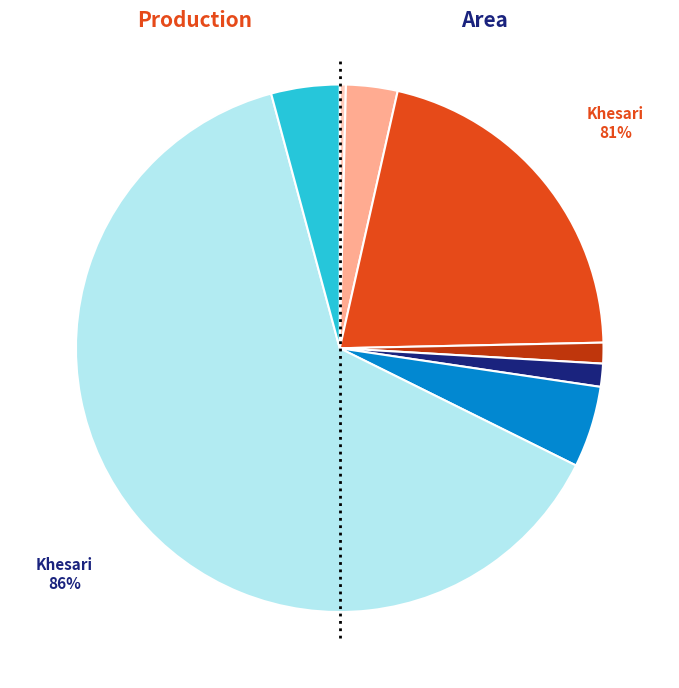

How many segments does this pie chart have?

4